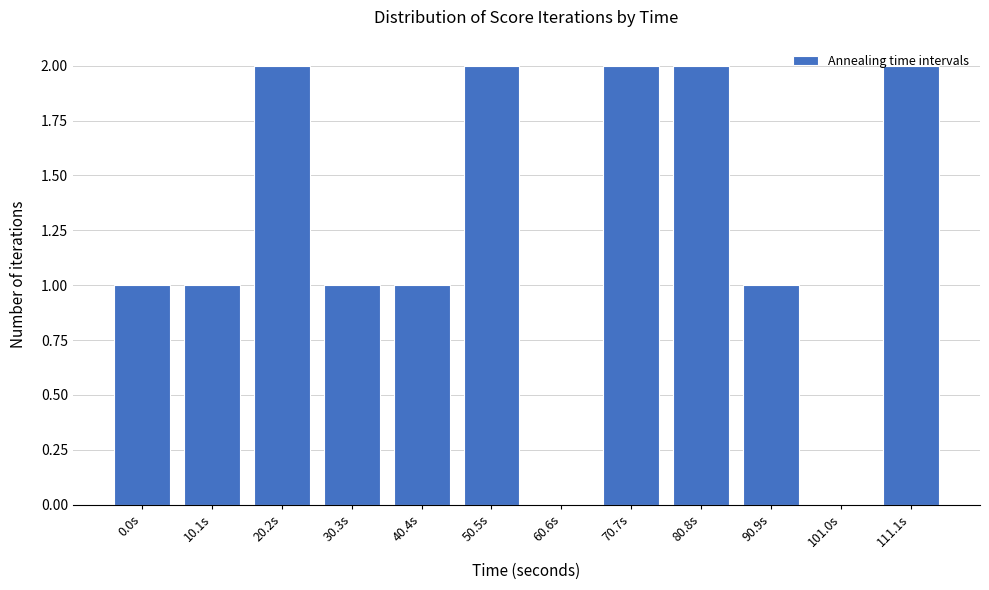

The chart shows a value of 1 at 0.0s. True or false?

True